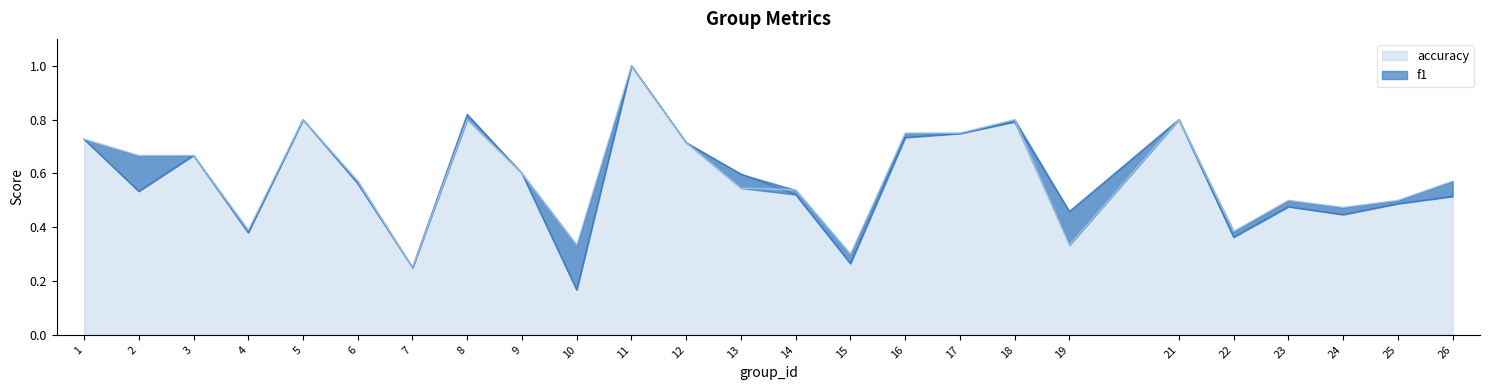

Between 18 and 21, which is larger?

21